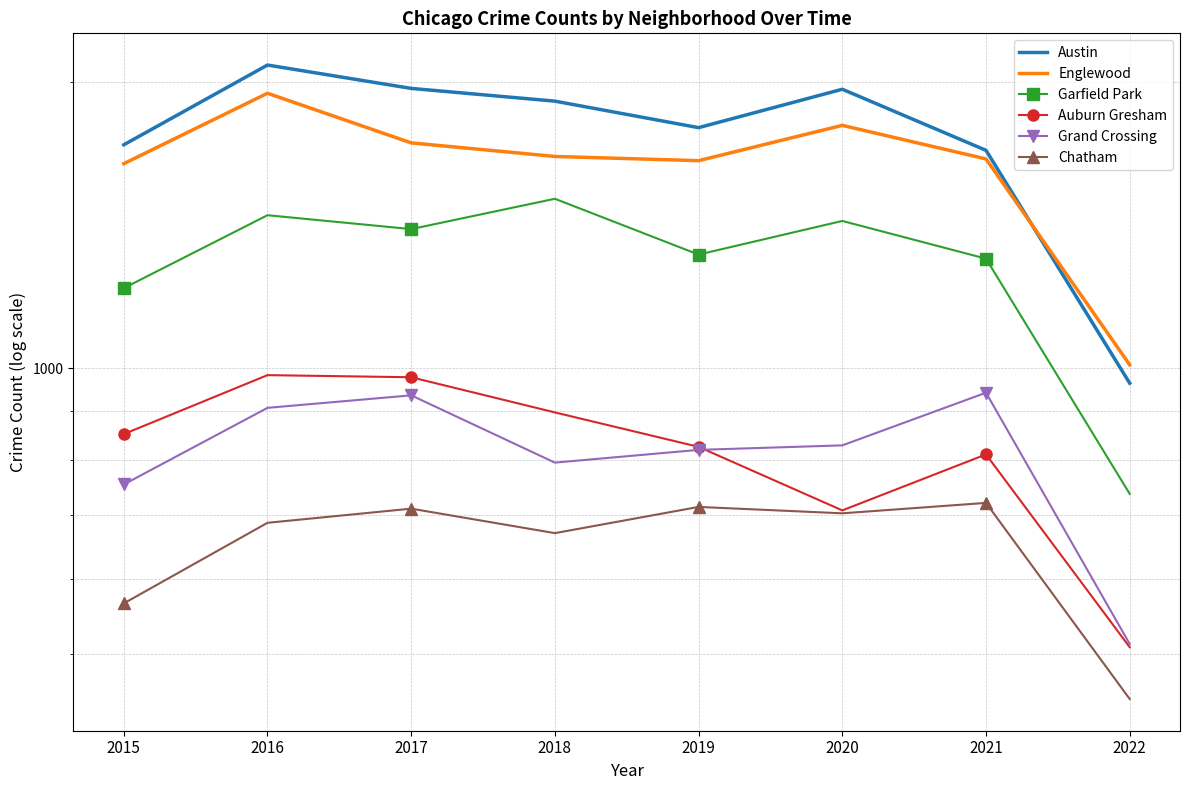

At which label is Auburn Gresham closest to 745?

2020